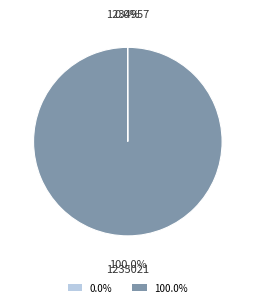

What is the largest slice in the pie chart?

1235021